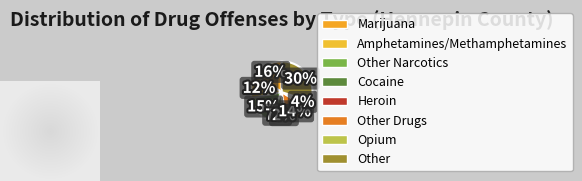

The Marijuana slice represents 16% of the pie. True or false?

True